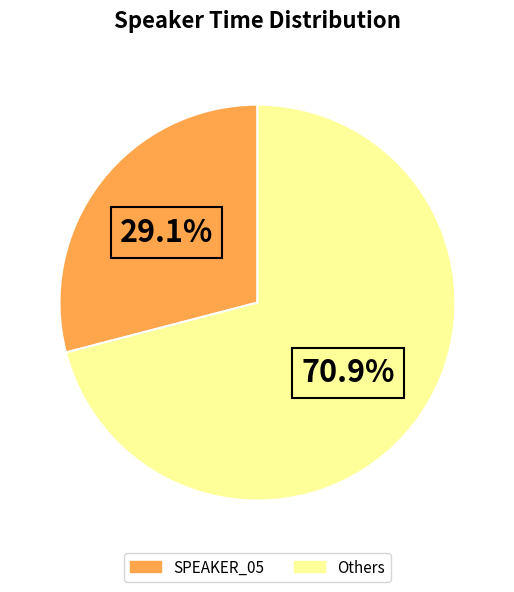

Is there any slice that represents more than half of the pie?

Yes